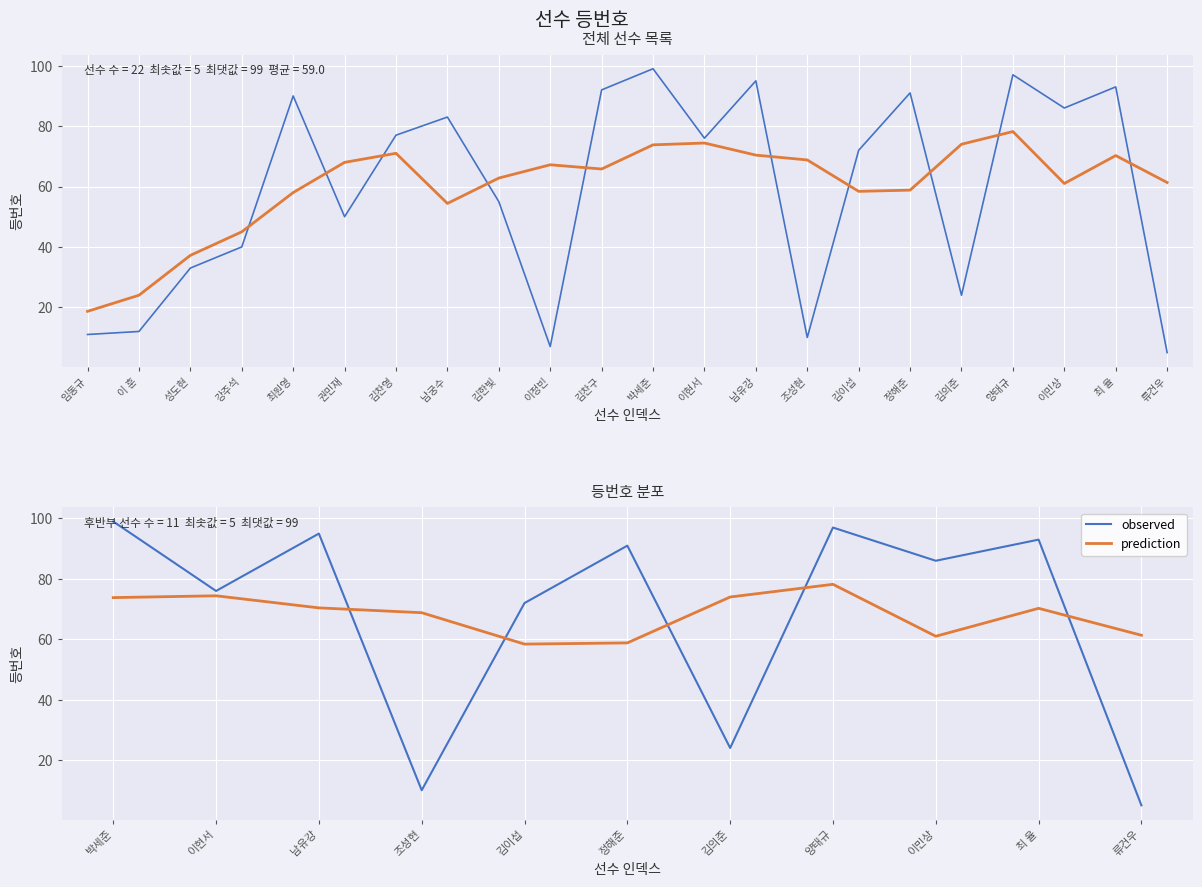

The observed series shows 8.6 at 류건우. True or false?

False